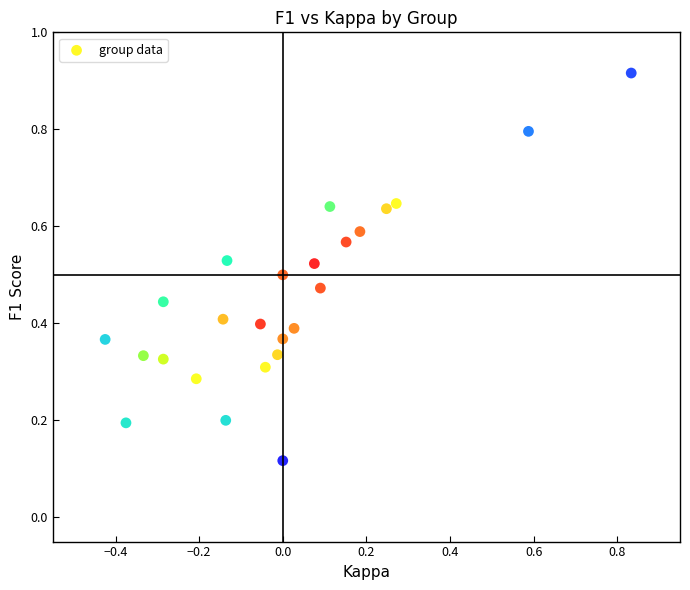

What is the range of X values (max minus min)?

1.3